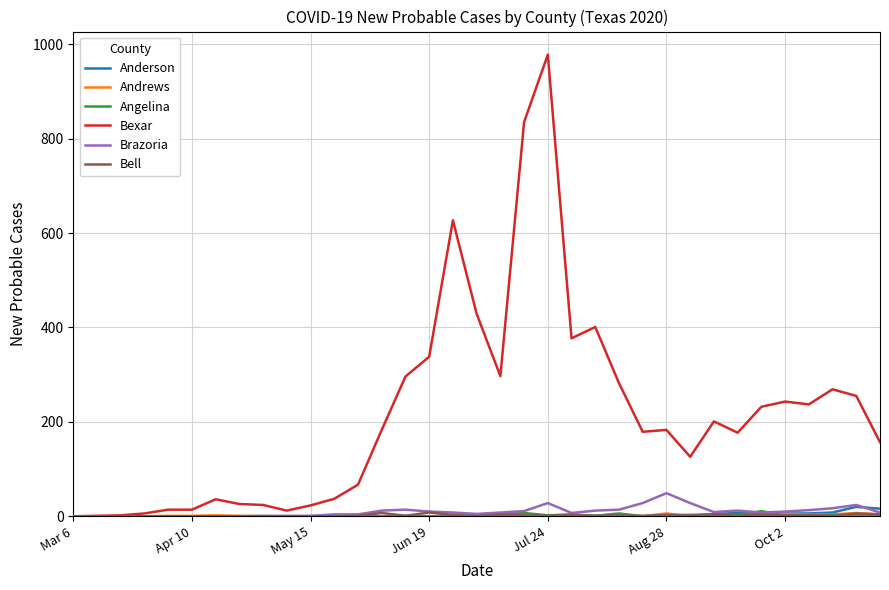

Which series has the widest spread of values?

Bexar